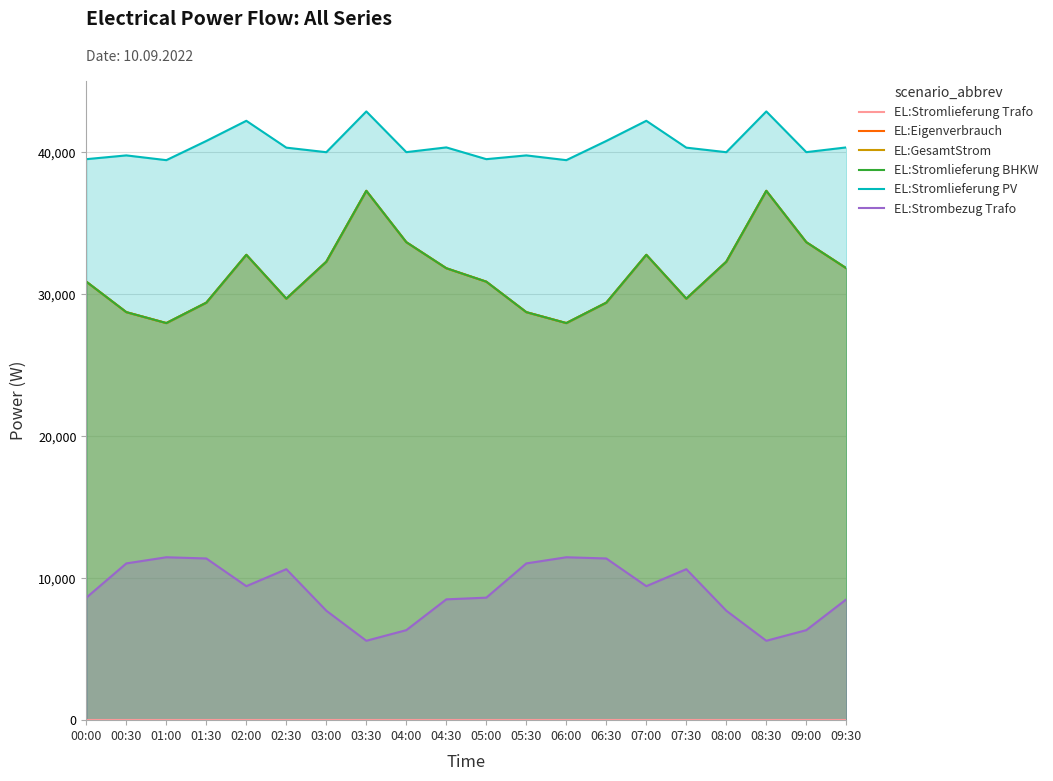

Reading left to right, extract all data points from this chart.

EL:Stromlieferung Trafo: 00:00=0	00:30=0	01:00=0	01:30=0	02:00=0	02:30=0	03:00=0	03:30=0	04:00=0	04:30=0	05:00=0	05:30=0	06:00=0	06:30=0	07:00=0	07:30=0	08:00=0	08:30=0	09:00=0	09:30=0
EL:Eigenverbrauch: 00:00=30883	00:30=28737	01:00=27968	01:30=29406	02:00=32776	02:30=29689	03:00=32292	03:30=37282	04:00=33665	04:30=31830	05:00=30883	05:30=28737	06:00=27968	06:30=29406	07:00=32776	07:30=29689	08:00=32292	08:30=37282	09:00=33665	09:30=31830
EL:GesamtStrom: 00:00=30883	00:30=28737	01:00=27968	01:30=29406	02:00=32776	02:30=29689	03:00=32292	03:30=37282	04:00=33665	04:30=31830	05:00=30883	05:30=28737	06:00=27968	06:30=29406	07:00=32776	07:30=29689	08:00=32292	08:30=37282	09:00=33665	09:30=31830
EL:Stromlieferung BHKW: 00:00=30883	00:30=28737	01:00=27968	01:30=29406	02:00=32776	02:30=29689	03:00=32292	03:30=37282	04:00=33665	04:30=31830	05:00=30883	05:30=28737	06:00=27968	06:30=29406	07:00=32776	07:30=29689	08:00=32292	08:30=37282	09:00=33665	09:30=31830
EL:Stromlieferung PV: 00:00=39513	00:30=39778	01:00=39443	01:30=40795	02:00=42215	02:30=40324	03:00=40003	03:30=42874	04:00=40007	04:30=40341	05:00=39513	05:30=39778	06:00=39443	06:30=40795	07:00=42215	07:30=40324	08:00=40003	08:30=42874	09:00=40007	09:30=40341
EL:Strombezug Trafo: 00:00=8629	00:30=11041	01:00=11474	01:30=11389	02:00=9438	02:30=10635	03:00=7710	03:30=5592	04:00=6341	04:30=8510	05:00=8629	05:30=11041	06:00=11474	06:30=11389	07:00=9438	07:30=10635	08:00=7710	08:30=5592	09:00=6341	09:30=8510